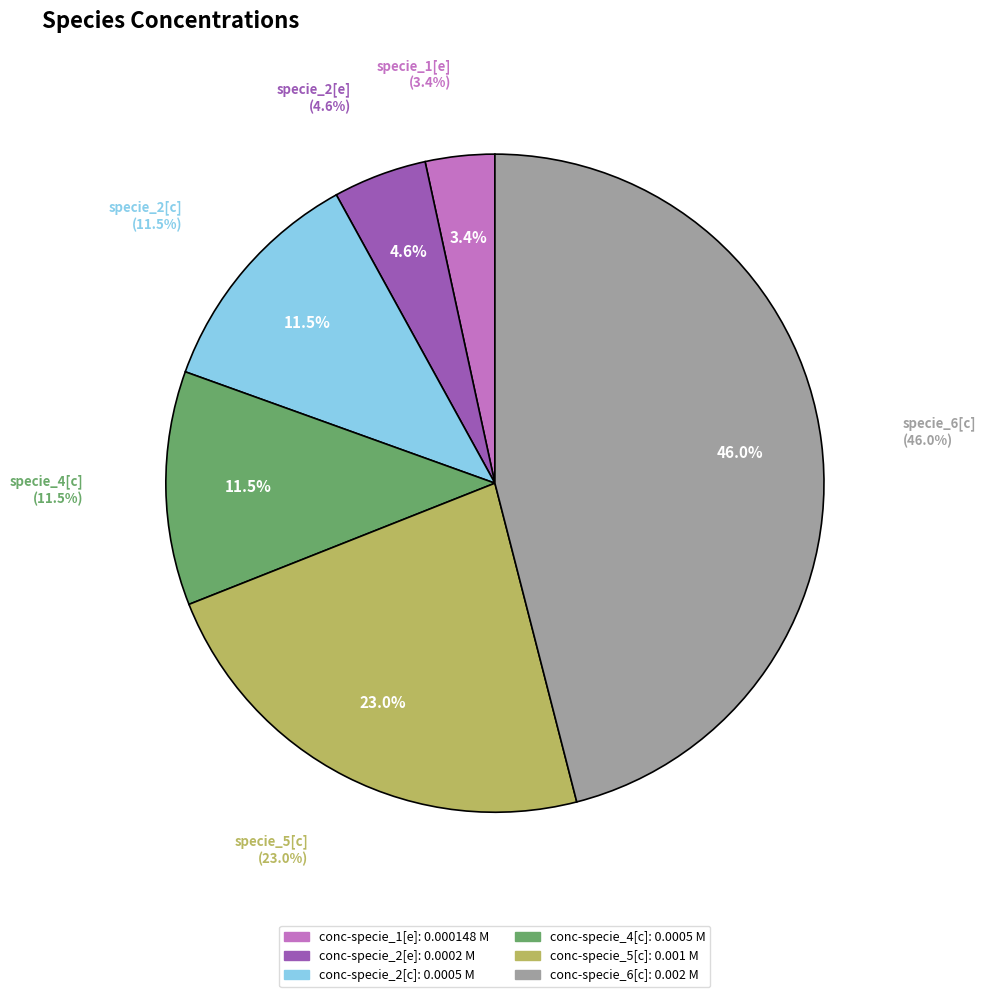

To the nearest percent, what is the average slice percentage?

17%